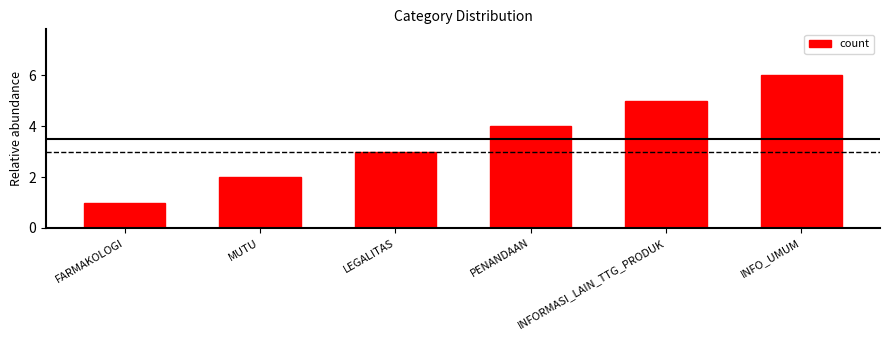

How many values are between 2 and 5?

4